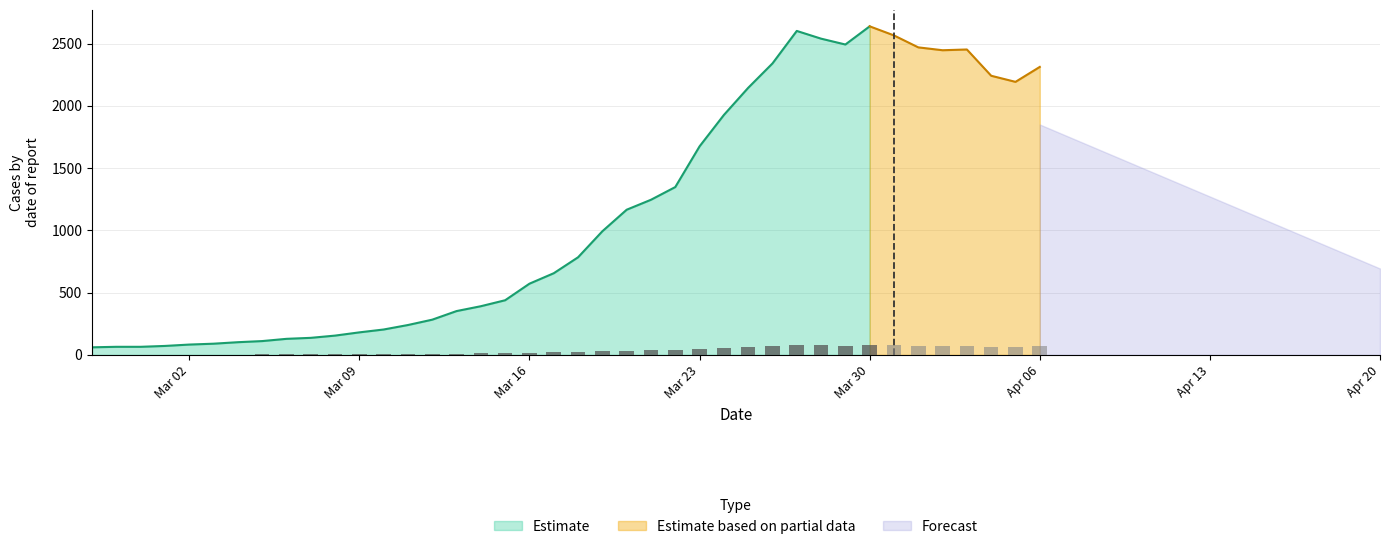

Rank the categories by value from highest to lowest.

2020-03-30, 2020-03-27, 2020-03-31, 2020-03-28, 2020-03-29, 2020-04-01, 2020-04-03, 2020-04-02, 2020-03-26, 2020-04-06, 2020-04-04, 2020-04-05, 2020-03-25, 2020-03-24, 2020-03-23, 2020-03-22, 2020-03-21, 2020-03-20, 2020-03-19, 2020-03-18, 2020-03-17, 2020-03-16, 2020-03-15, 2020-03-14, 2020-03-13, 2020-03-12, 2020-03-11, 2020-03-10, 2020-03-09, 2020-03-08, 2020-03-07, 2020-03-06, 2020-03-05, 2020-03-04, 2020-03-03, 2020-03-02, 2020-03-01, 2020-02-28, 2020-02-29, 2020-02-27